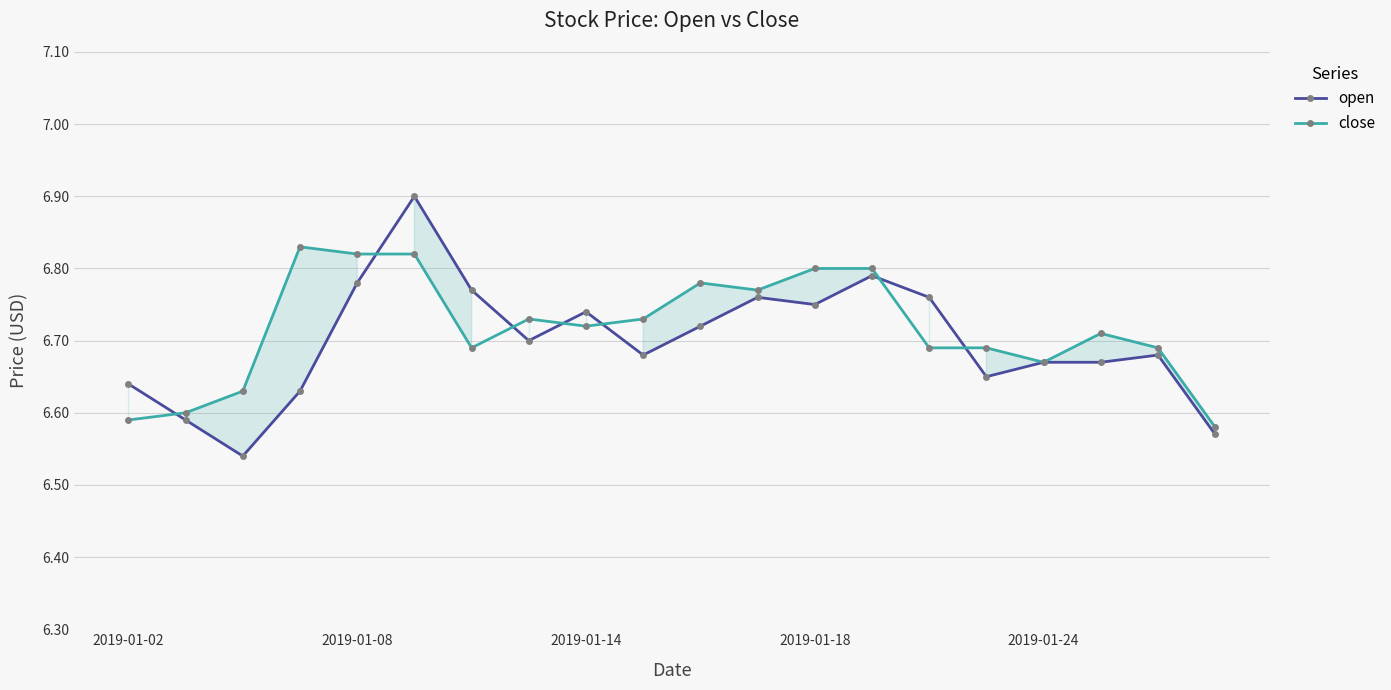

How many lines are shown in the chart?

2